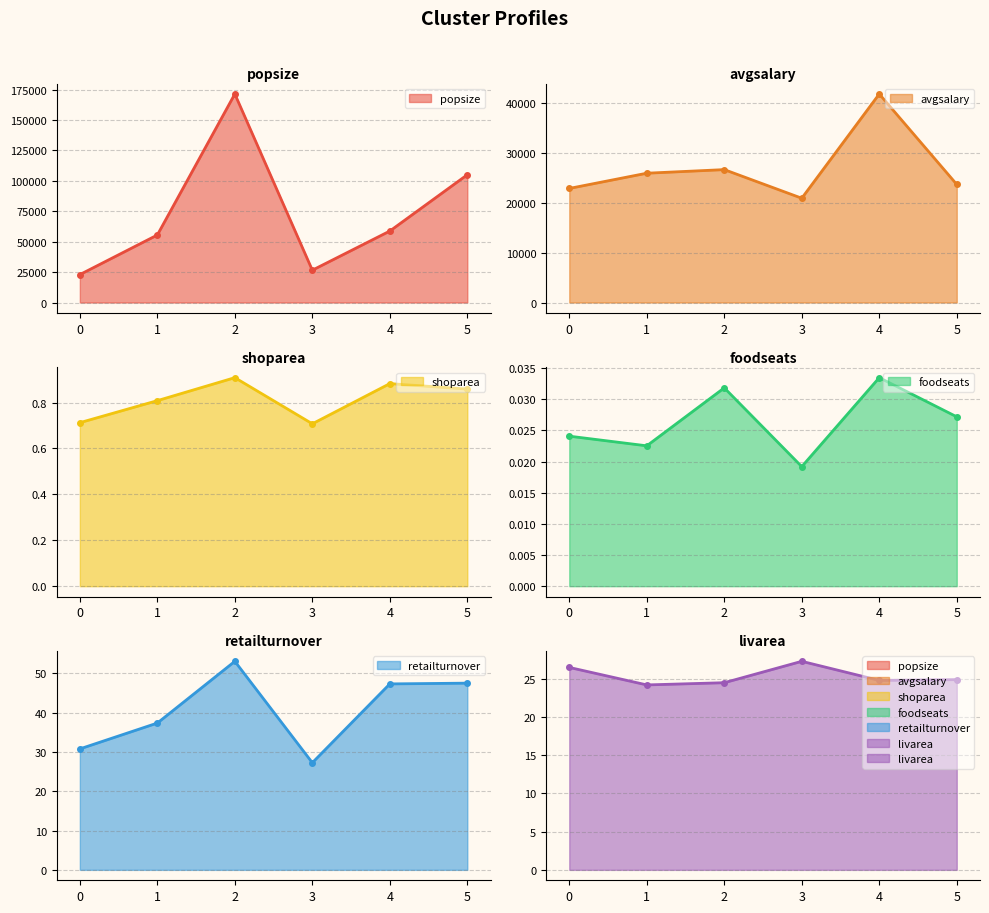

Reading left to right, what are all the values shown in this chart?

popsize: 0=22960.0	1=55512.0	2=171406.0	3=26568.0	4=58751.0	5=105040.5
avgsalary: 0=22823.1	1=25869.4	2=26589.5	3=20864.9	4=41719.8	5=23627.9
shoparea: 0=0.7	1=0.8	2=0.9	3=0.7	4=0.9	5=0.9
foodseats: 0=0.0	1=0.0	2=0.0	3=0.0	4=0.0	5=0.0
retailturnover: 0=30.8	1=37.3	2=53.0	3=27.2	4=47.3	5=47.5
livarea: 0=26.5	1=24.2	2=24.5	3=27.3	4=24.8	5=24.9